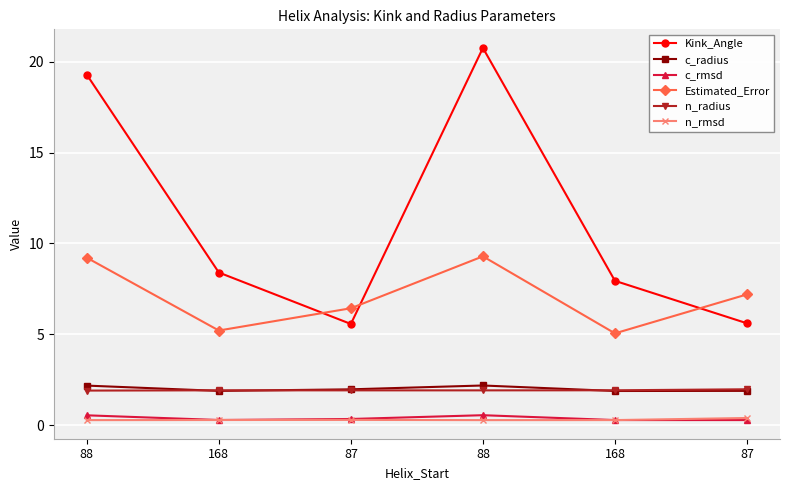

True or false: c_rmsd and n_rmsd cross at least once.

True